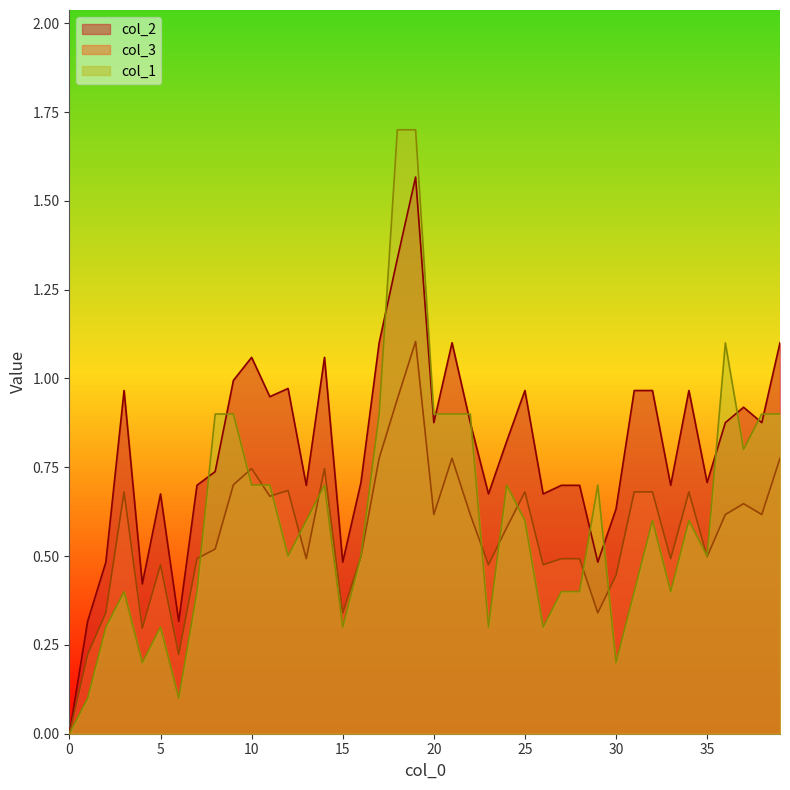

At which category does col_1 reach its first local peak?

3